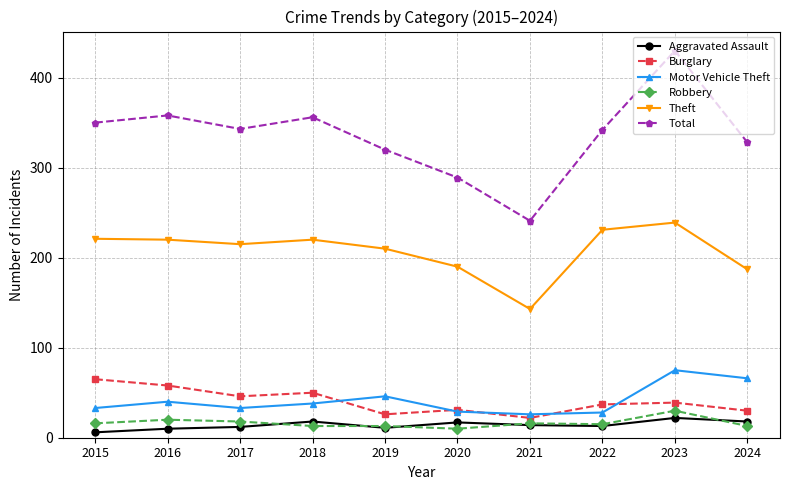

Is it true that Burglary equals 46 at 2017?

True